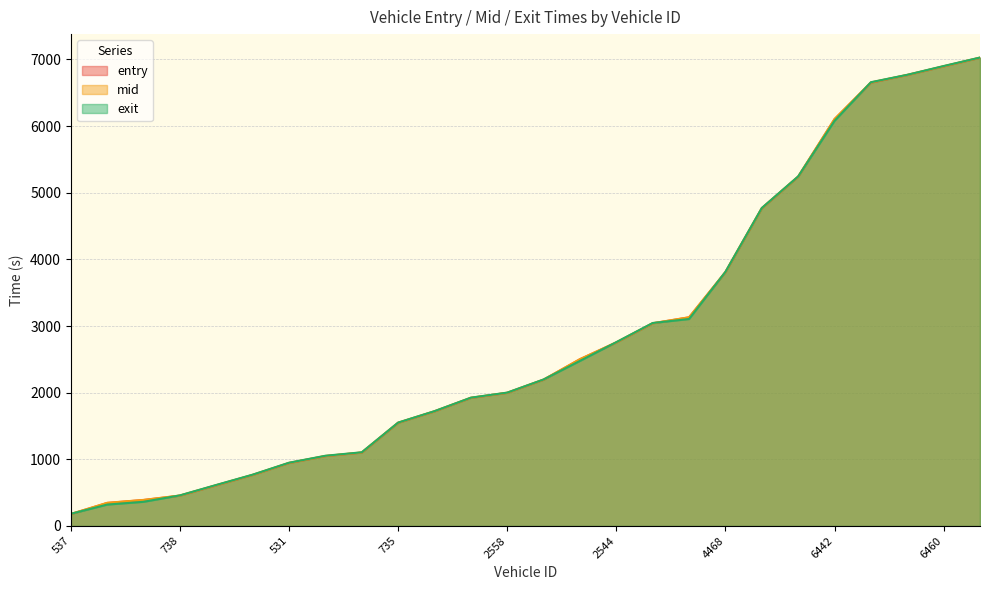

At how many categories does at least one series exceed 1255?

17